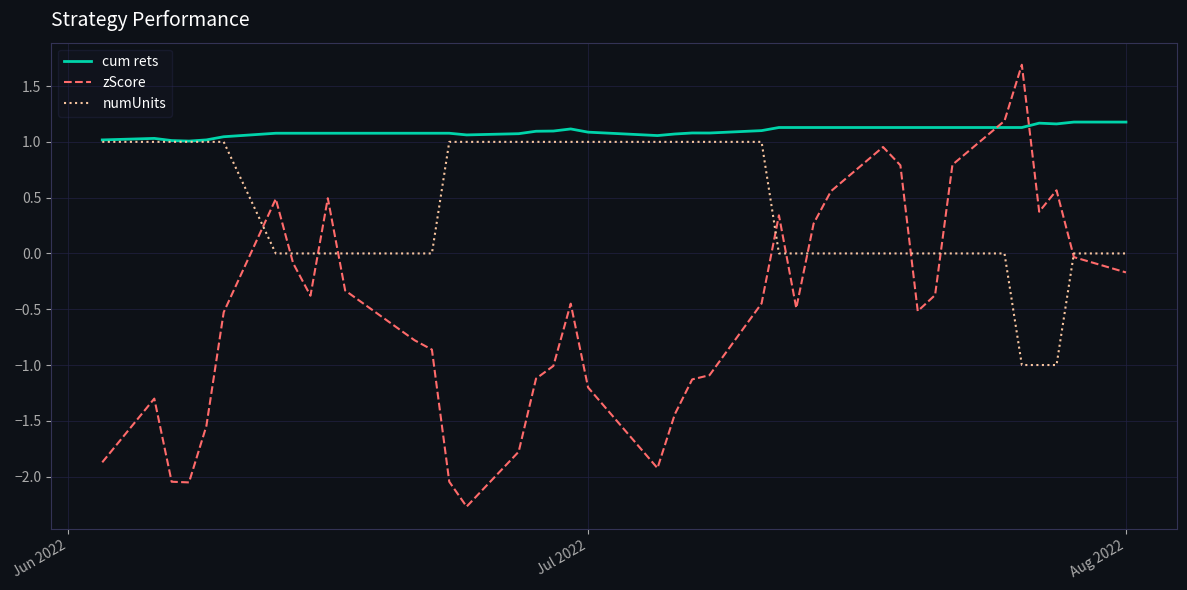

Which series has the largest total across all categories?

cum rets